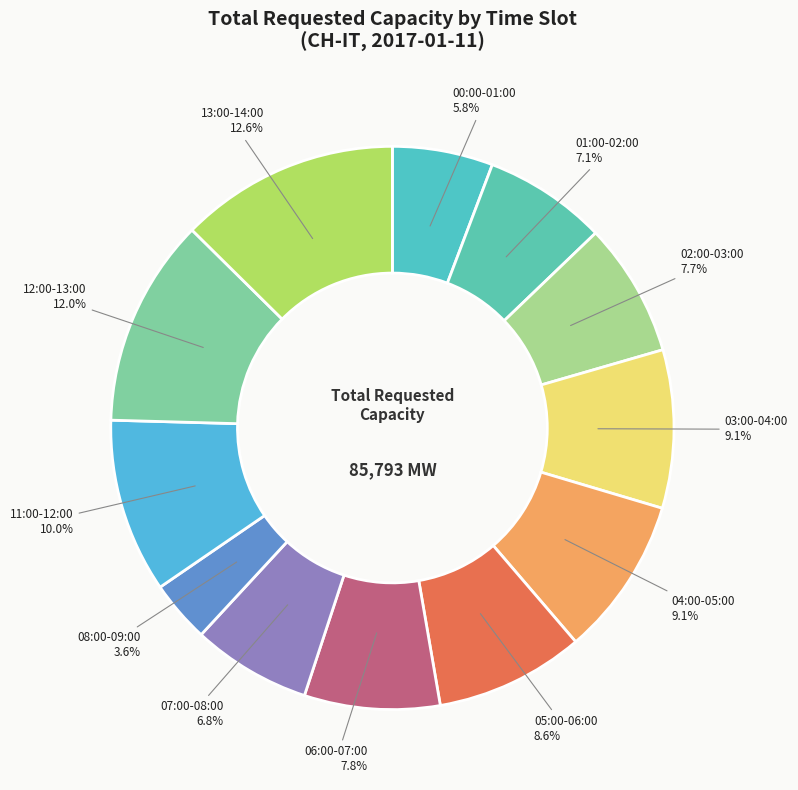

Which has a higher value, 01:00-02:00 or 06:00-07:00?

06:00-07:00